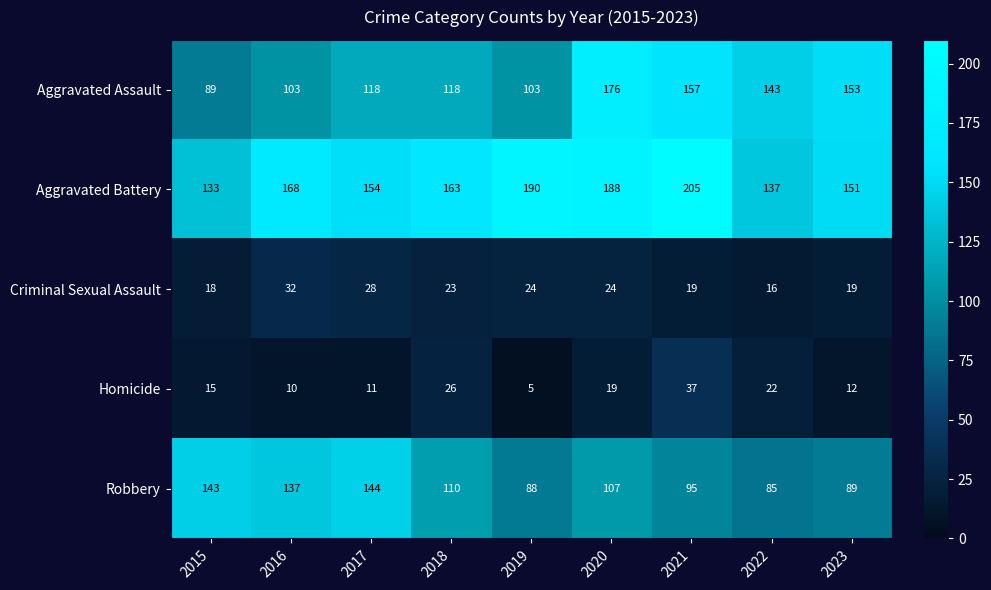

Where does the Robbery series first go above 107?

2015